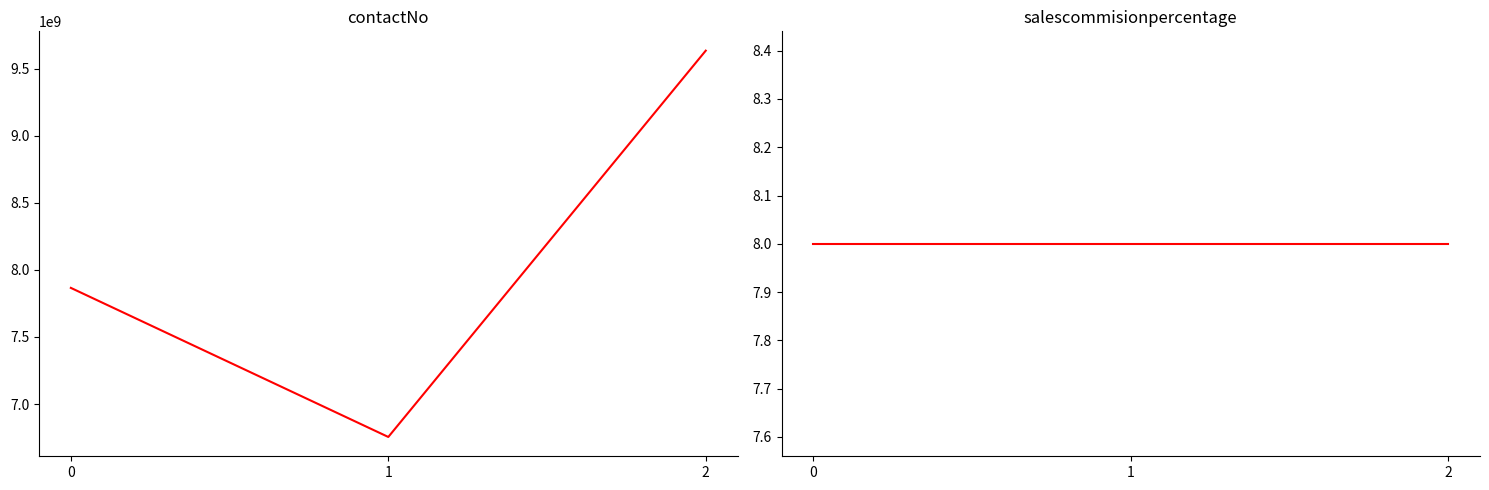

Is it true that contactNo equals 10923756125 at 0?

False